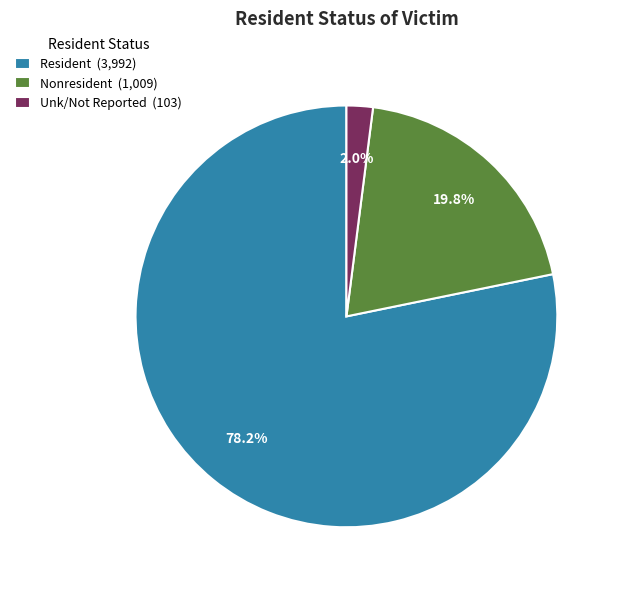

To the nearest percent, what is the difference between the largest and smallest slice percentages?

76%